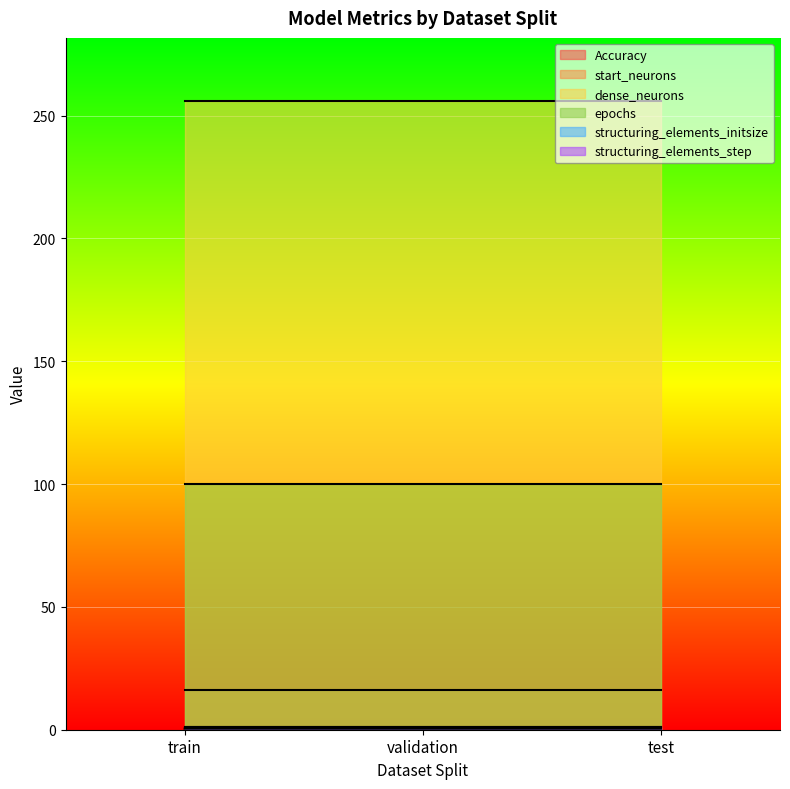

Reading left to right, extract all data points from this chart.

Accuracy: train=0.4	validation=0.4	test=0.4
start_neurons: train=16.0	validation=16.0	test=16.0
dense_neurons: train=256.0	validation=256.0	test=256.0
epochs: train=100.0	validation=100.0	test=100.0
structuring_elements_initsize: train=1.0	validation=1.0	test=1.0
structuring_elements_step: train=1.0	validation=1.0	test=1.0